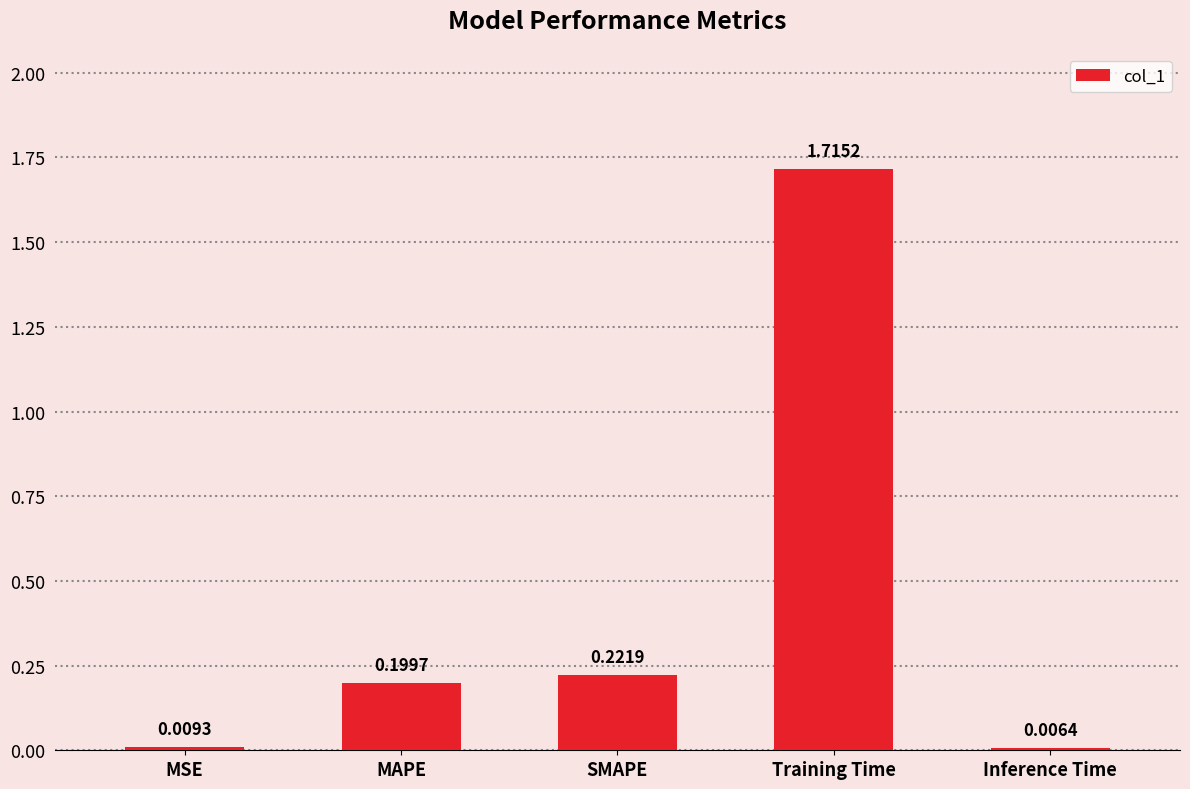

Does the chart contain any negative values?

No